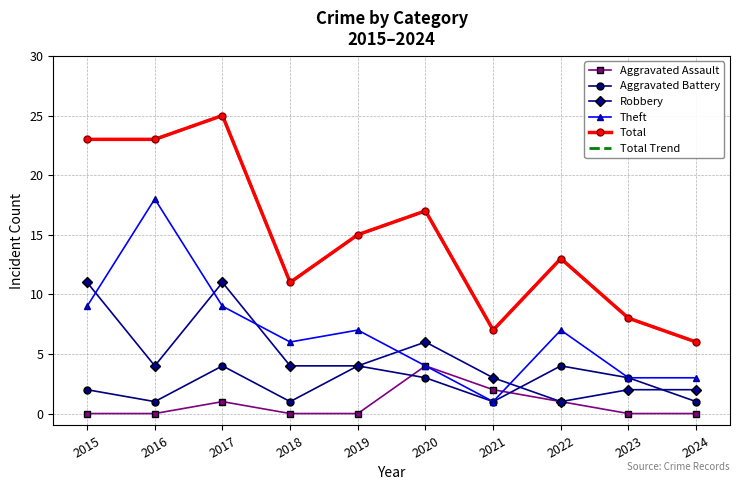

True or false: Aggravated Battery has a value of 2 at 2021.

False